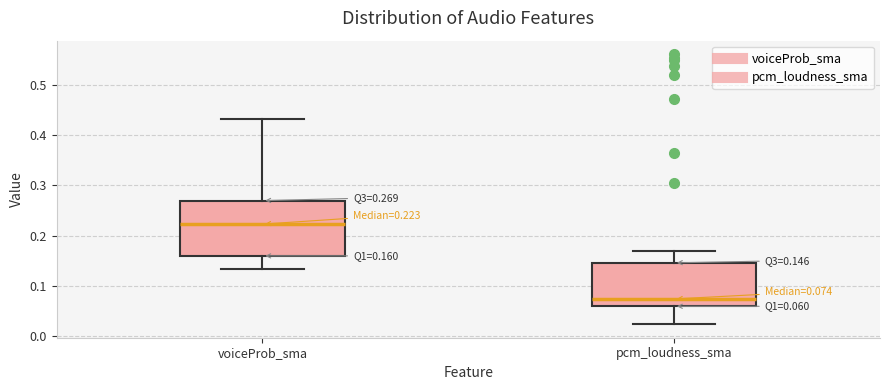

Comparing the boxes themselves (not the whiskers), which one is the tallest?

voiceProb_sma